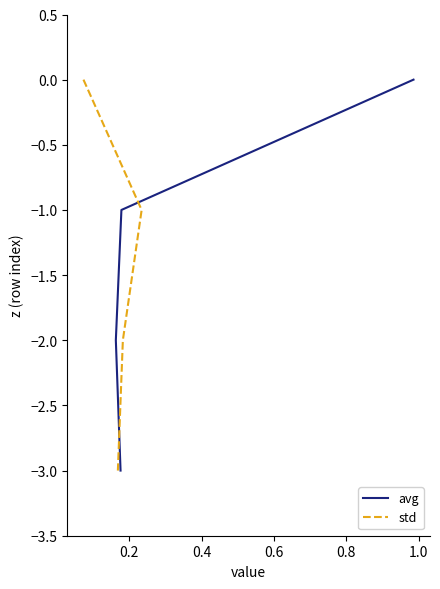

The value of avg at 0.2 is -1. True or false?

True